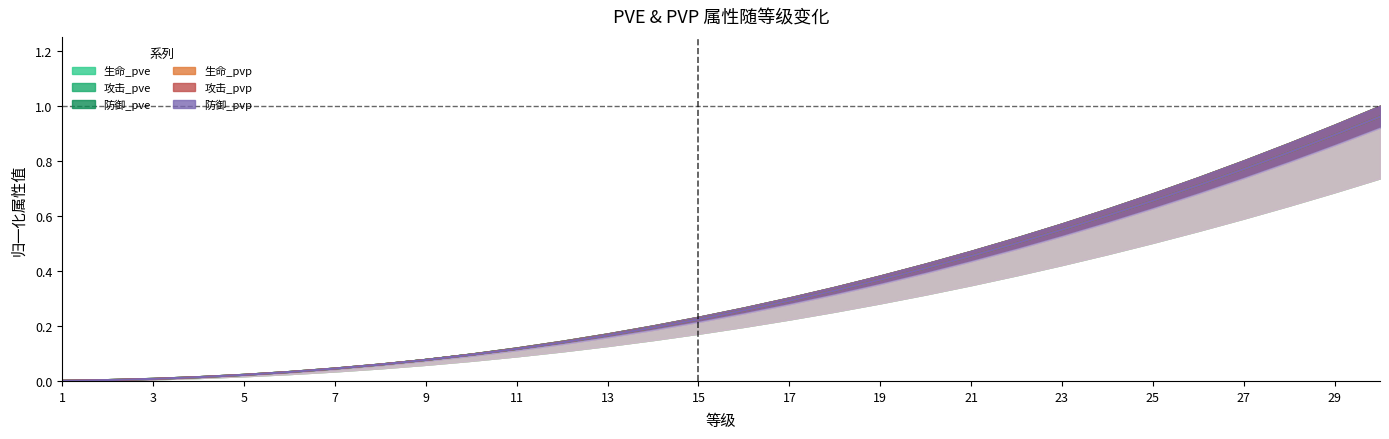

After their last crossing, which series has the higher values: 防御_pvp or 生命_pvp?

防御_pvp